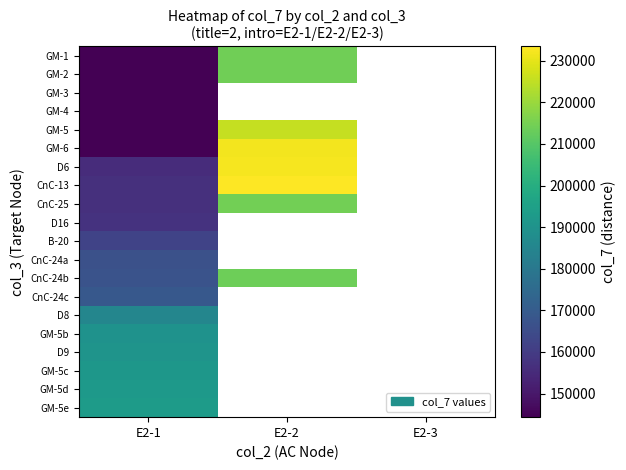

True or false: GM-1 has a value of 144340.0 at E2-1.

True